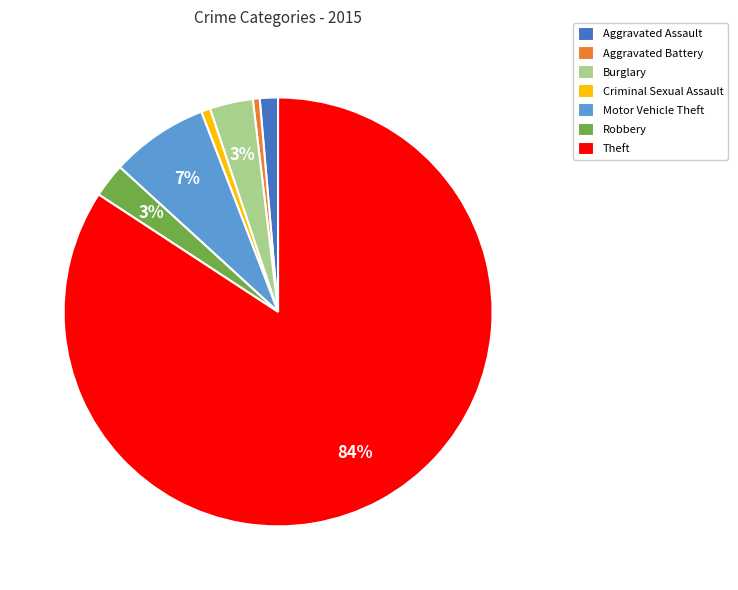

To the nearest percent, what is the average slice percentage?

14%